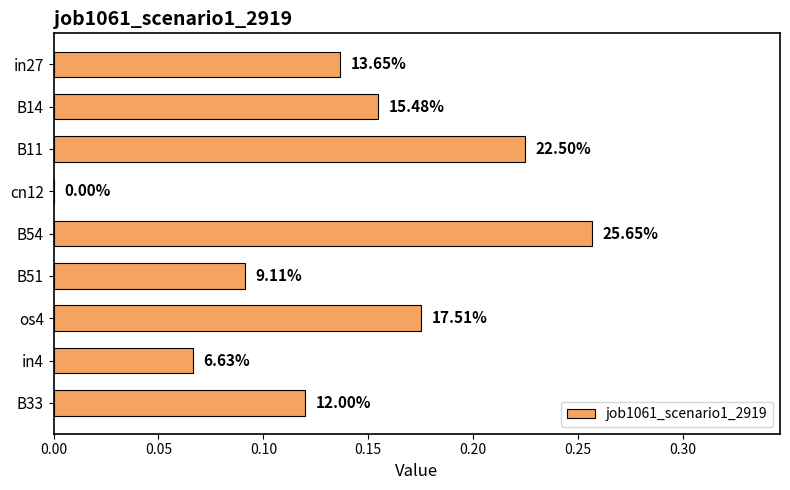

What is the sum of all values?

1.2